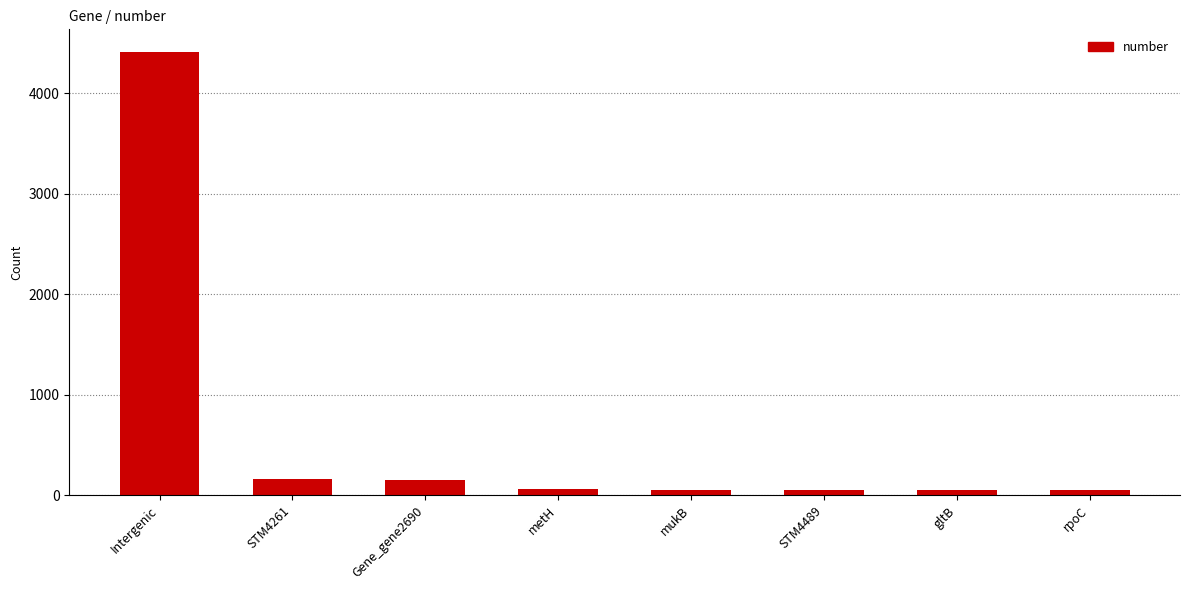

Where does the data first go above 65?

Intergenic